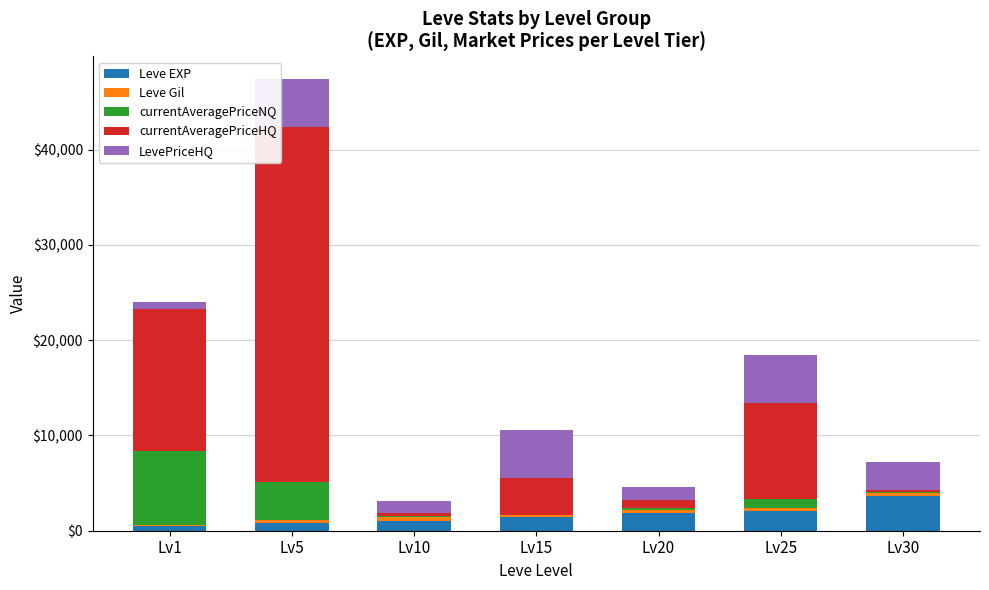

Which category has the highest value in the Leve EXP series?

Lv30